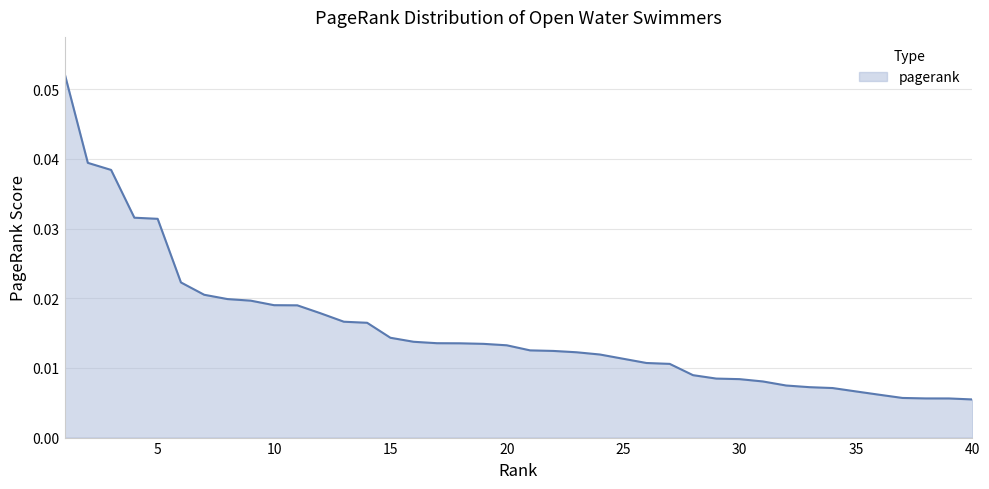

Count the number of data series in this chart.

1